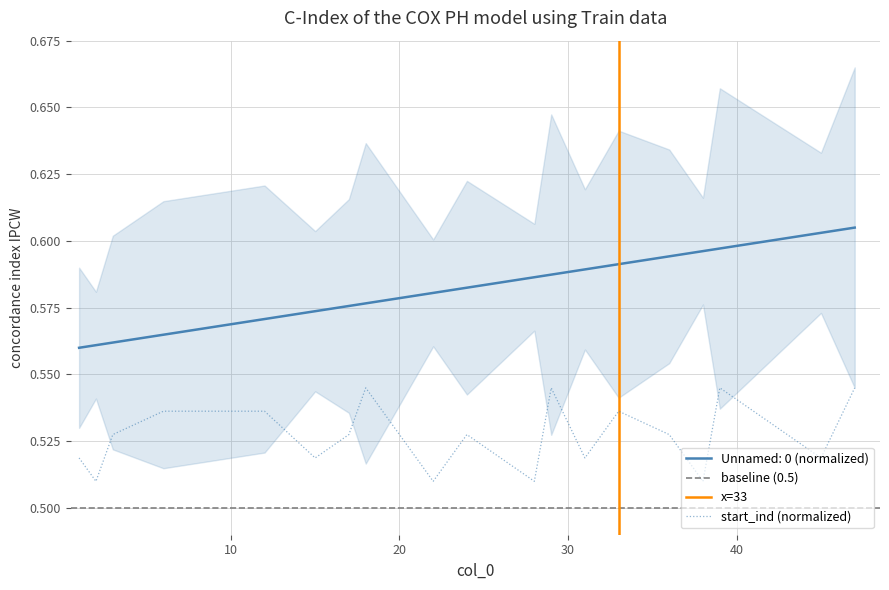

How many lines are shown in the chart?

2